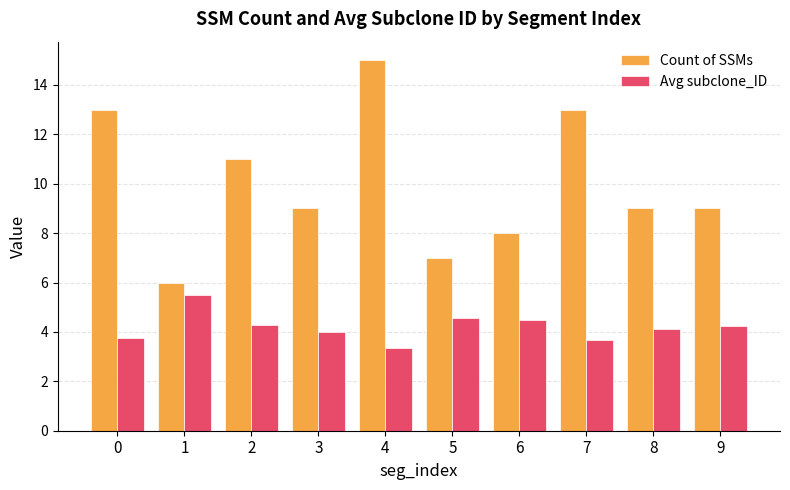

Is the value of Count of SSMs at 5 greater than the value of Avg subclone_ID at 7?

Yes